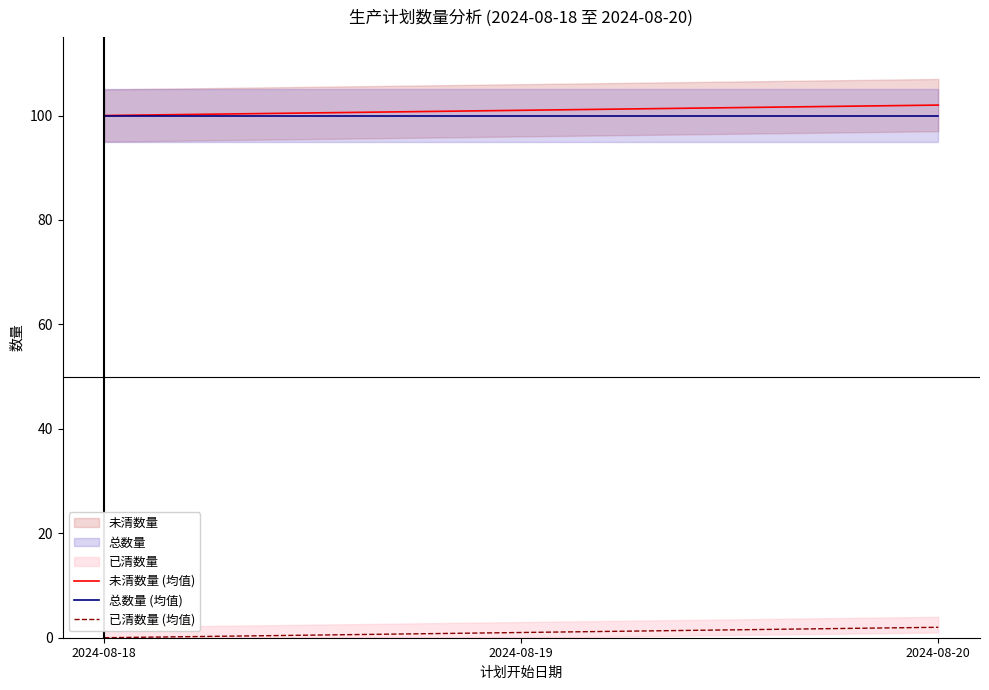

True or false: 总数量 (均值) has a value of 100 at 2024-08-20.

True